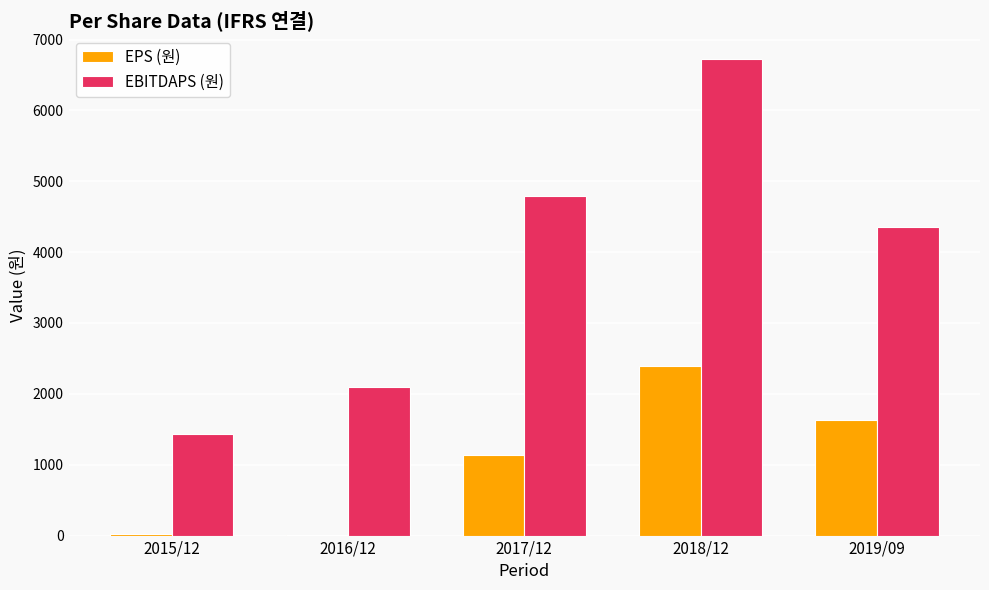

The value of EPS (원) at 2017/12 is 1143. True or false?

True